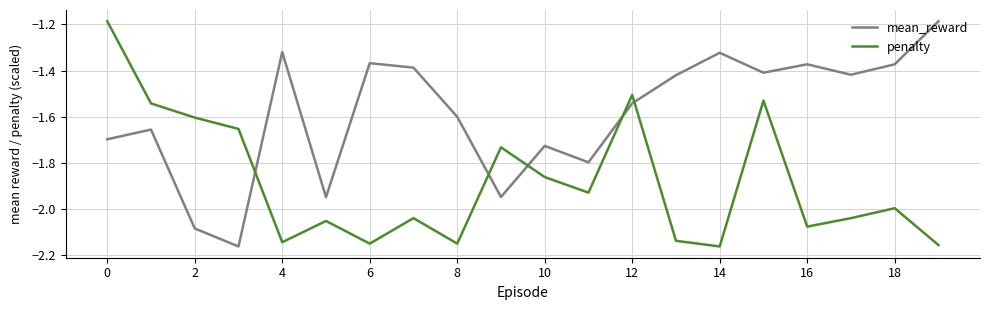

How many times do mean_reward and penalty cross each other?

5